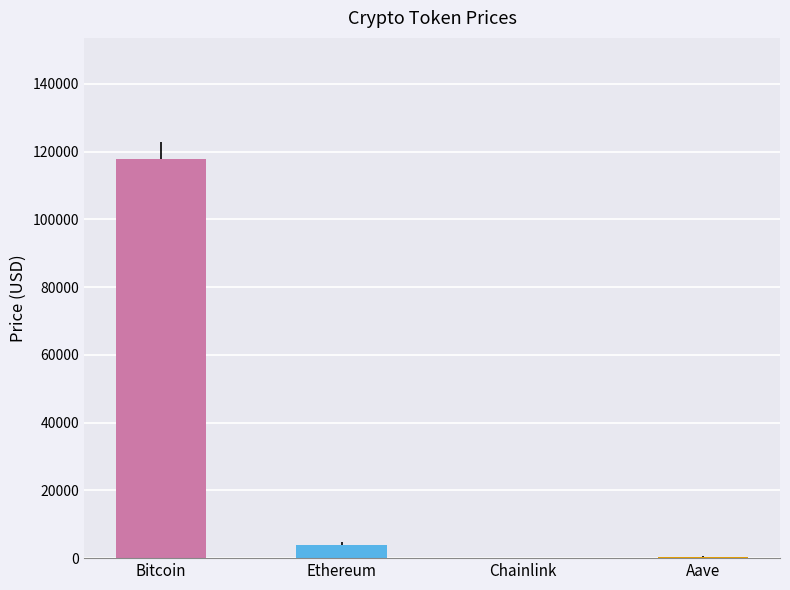

Are the bars horizontal?

No